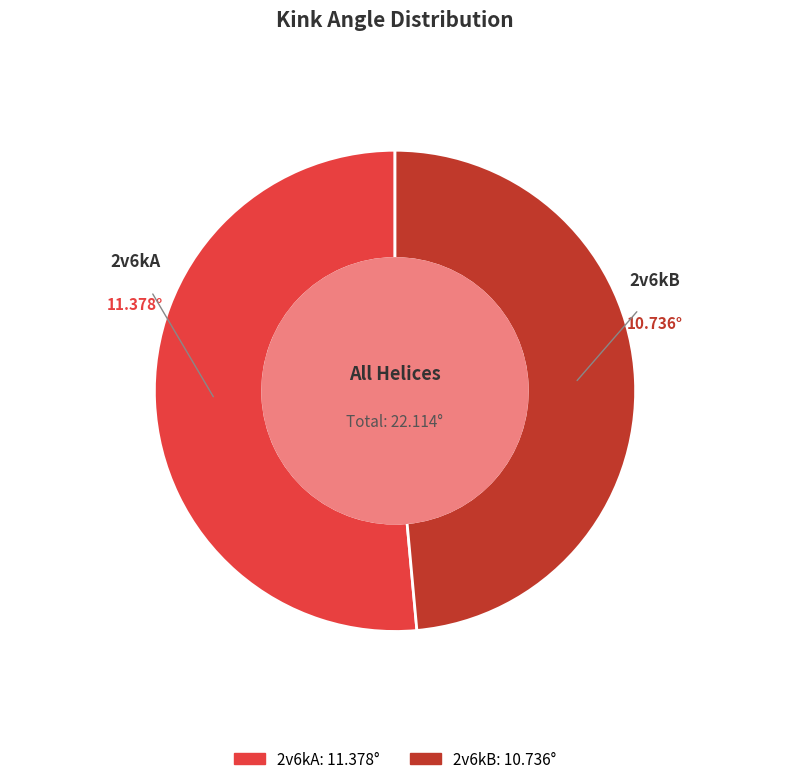

Which category has the smallest portion of the pie?

2v6kB